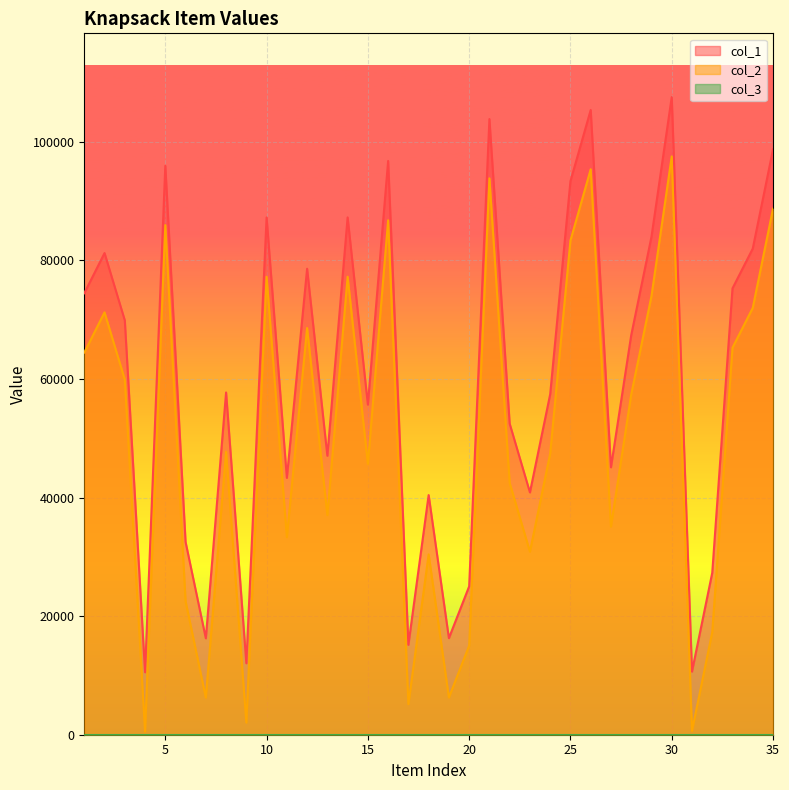

What is the average value of the col_2 series?

49843